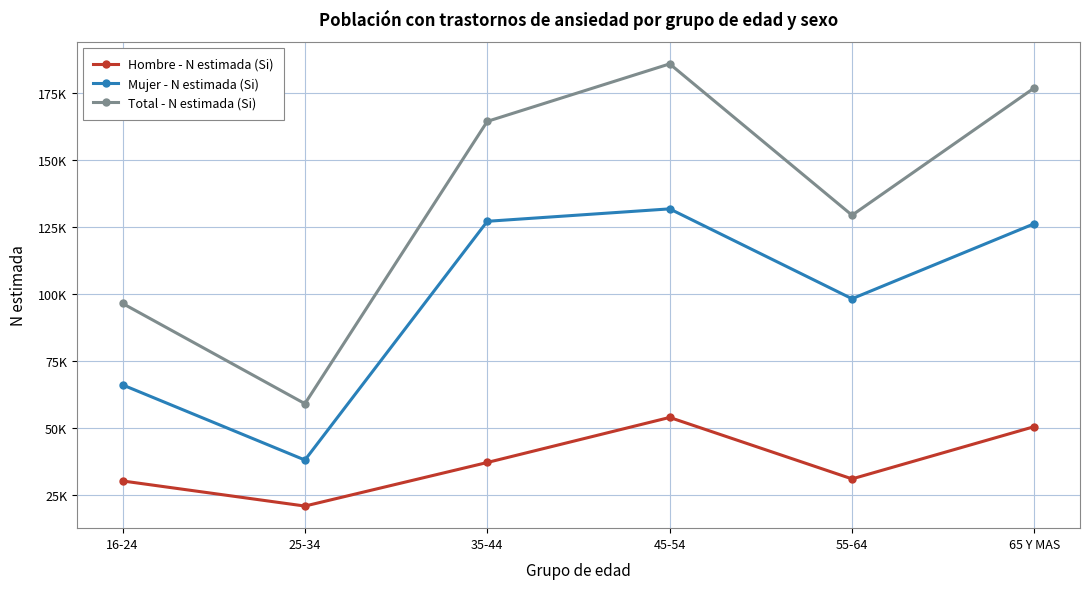

Reading left to right, list all the values displayed in this chart.

Hombre - N estimada (Si): 16-24=30356	25-34=21002	35-44=37239	45-54=54027	55-64=31123	65 Y MAS=50613
Mujer - N estimada (Si): 16-24=66154	25-34=38151	35-44=127117	45-54=131750	55-64=98260	65 Y MAS=126243
Total - N estimada (Si): 16-24=96511	25-34=59154	35-44=164356	45-54=185777	55-64=129383	65 Y MAS=176856